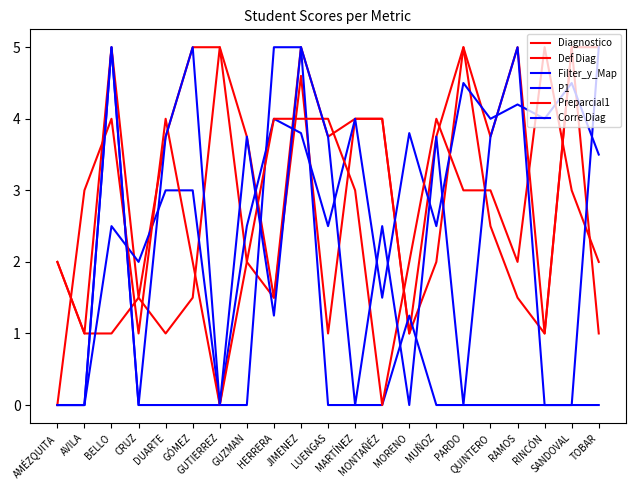

What is the spread (max minus min) of values at AVILA?

3.0